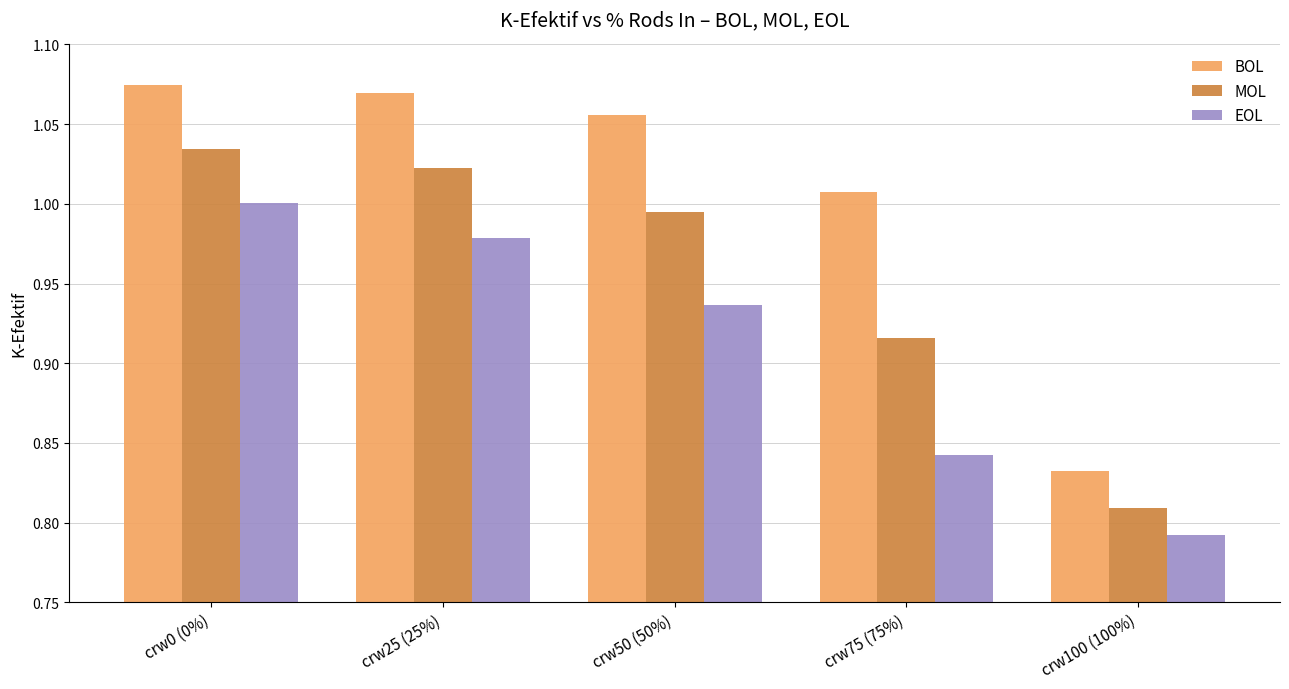

Are the bars horizontal?

No